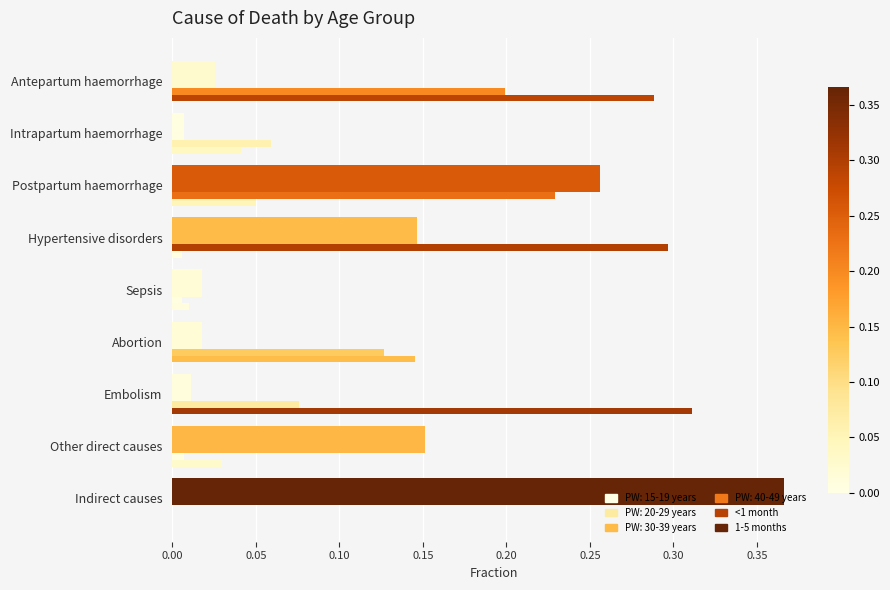

Count the number of categories in the chart.

9